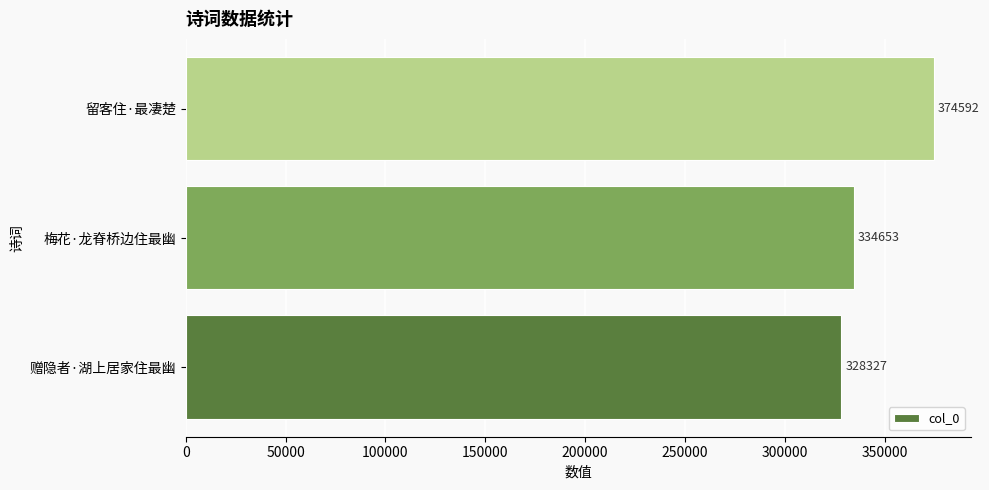

Reading bottom to top, extract all data points from this chart.

328327	334653	374592